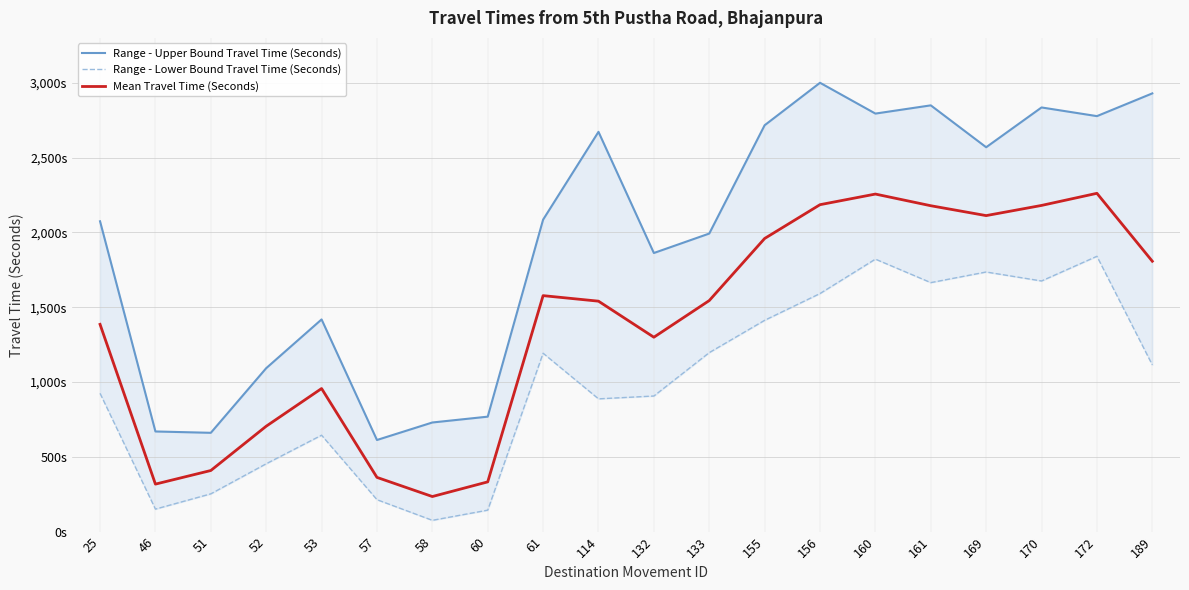

What is the value of the Range - Upper Bound Travel Time (Seconds) point at the 8th from the left?

768